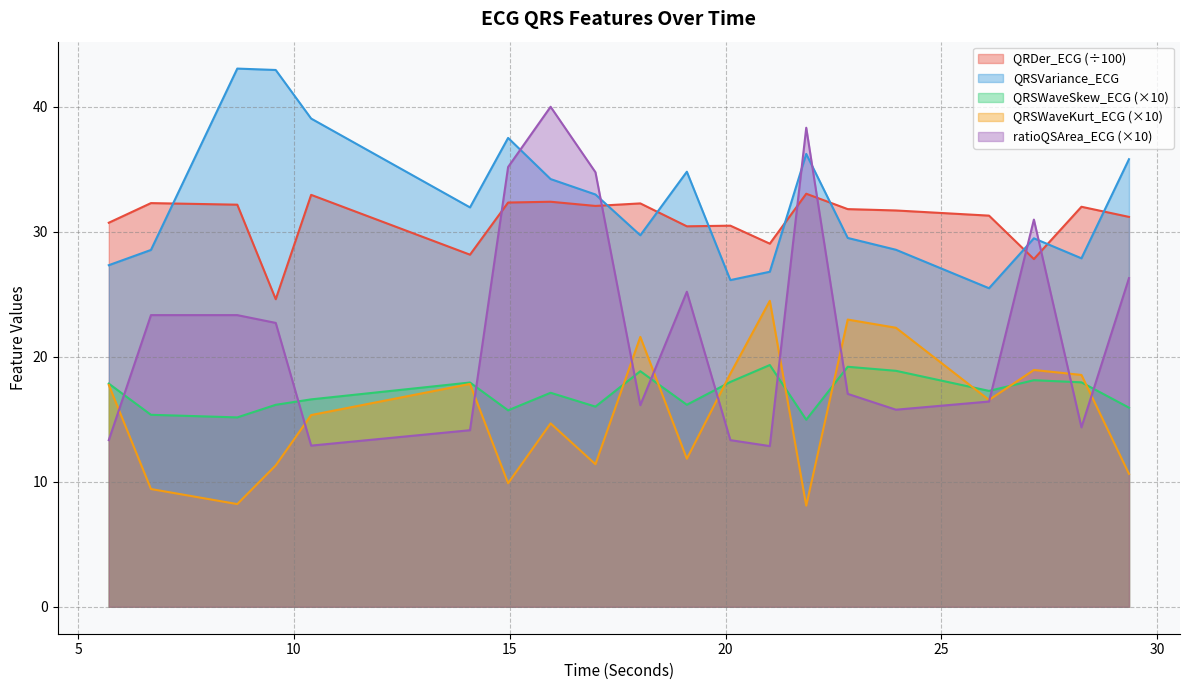

How many lines are shown in the chart?

5